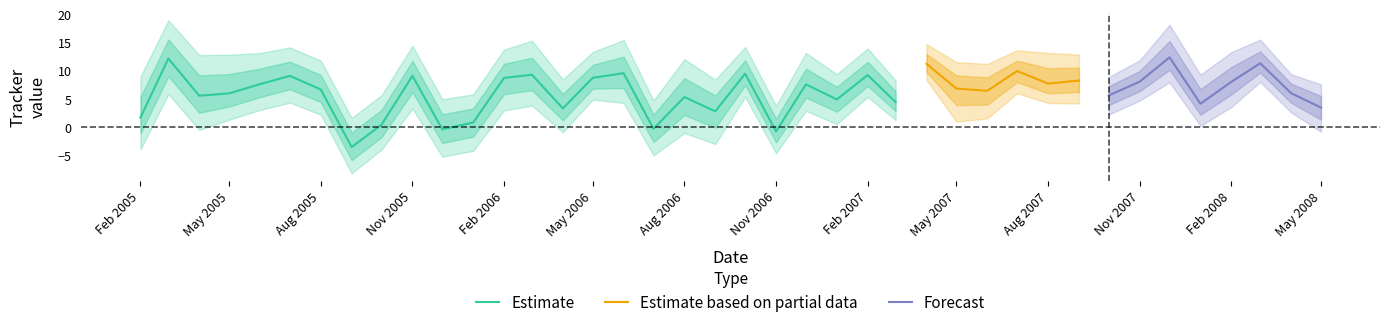

What is the total value across all series at 27?

19.5